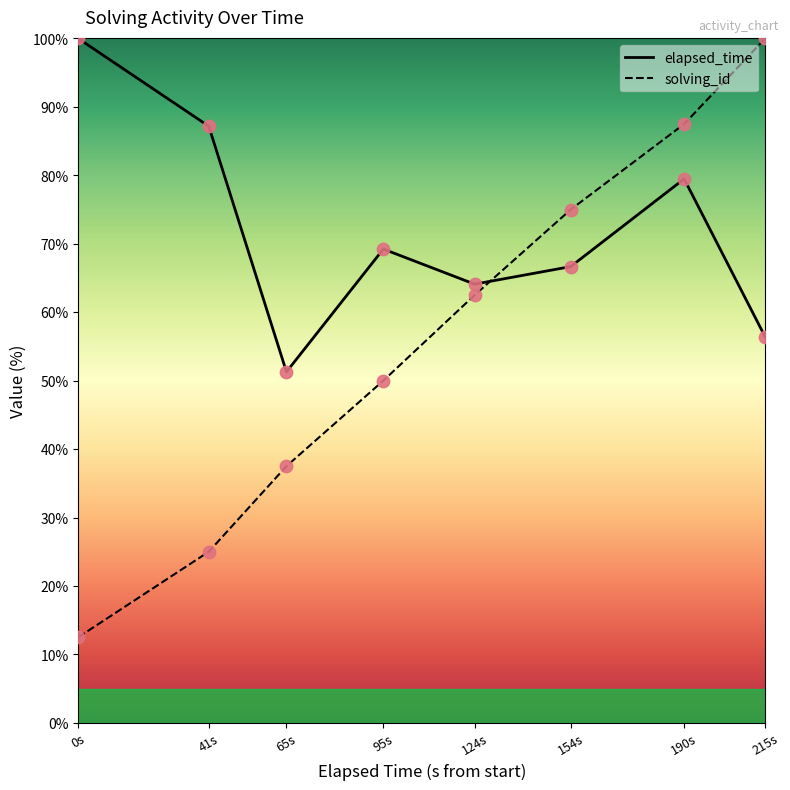

At which category is the sum across all series the highest?

190s